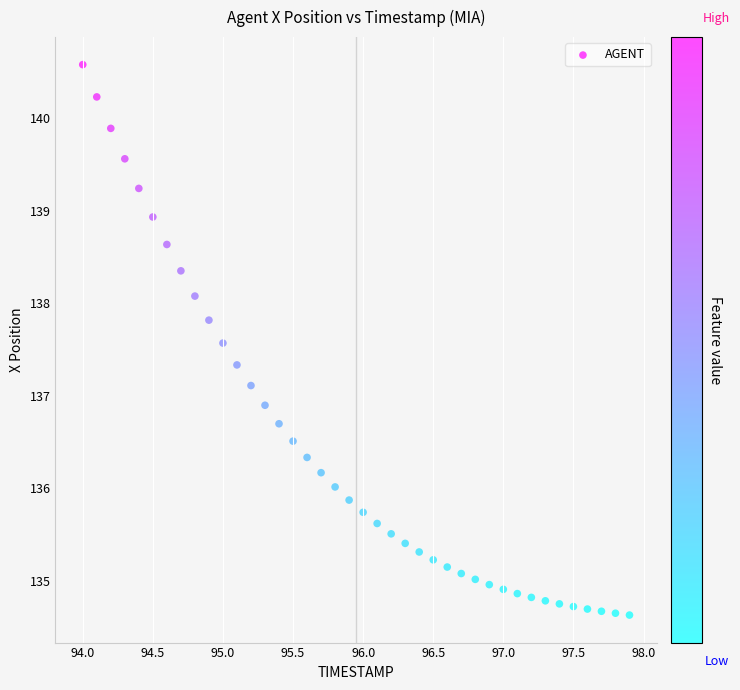

What is the range of X values (max minus min)?

3.9